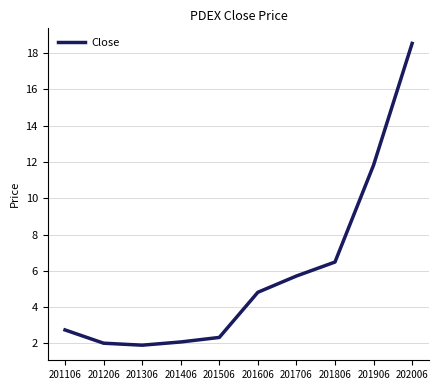

Is it true that the value at 201106 is 2.7?

True